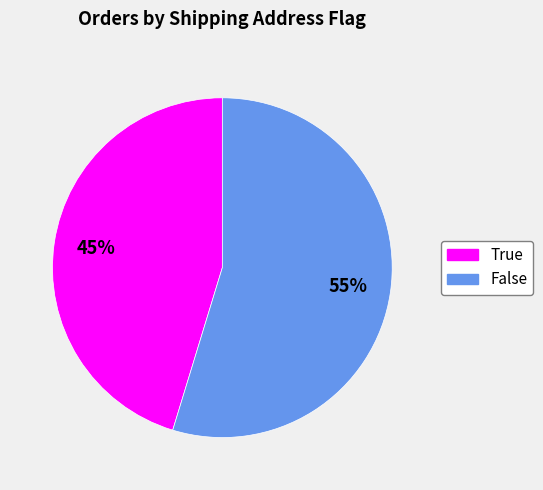

Is the sum of False and True greater than half?

Yes